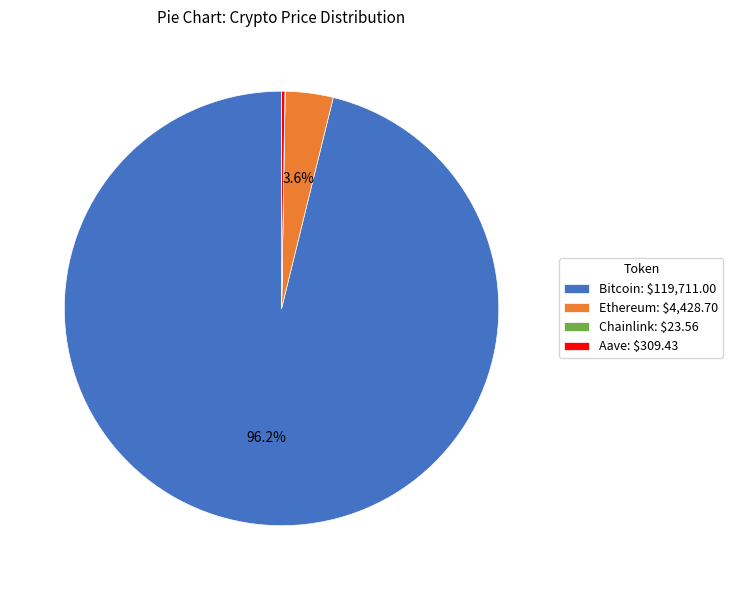

How much of the chart is everything except Ethereum: $4,428.70?

96.4%